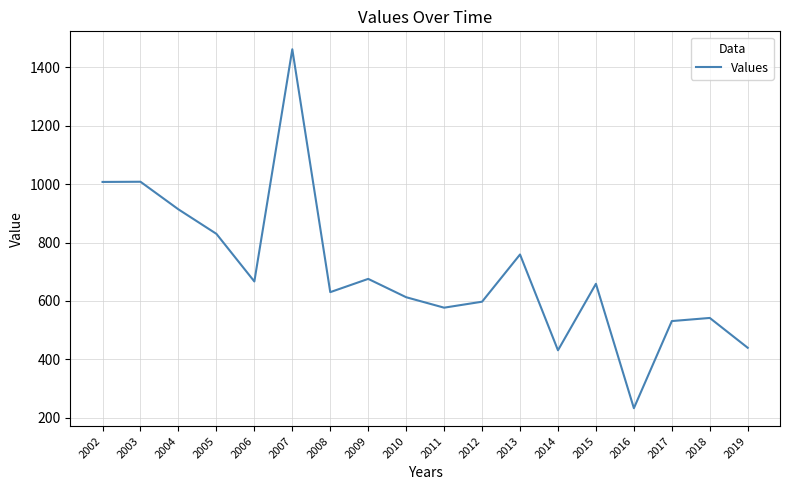

What is the smallest value displayed?

232.6